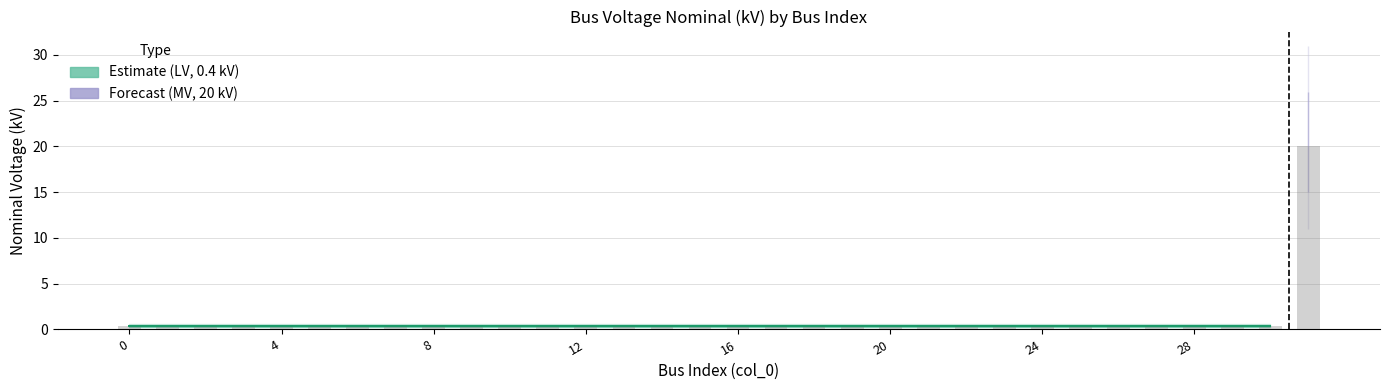

Which category has the highest value across all series?

31